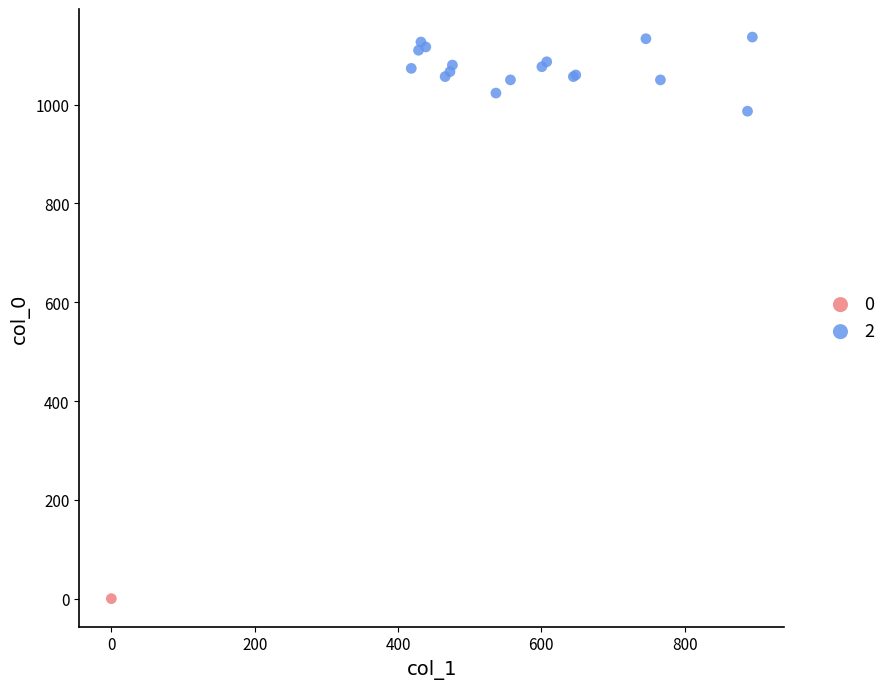

What are all the series names shown in the legend?

0, 2